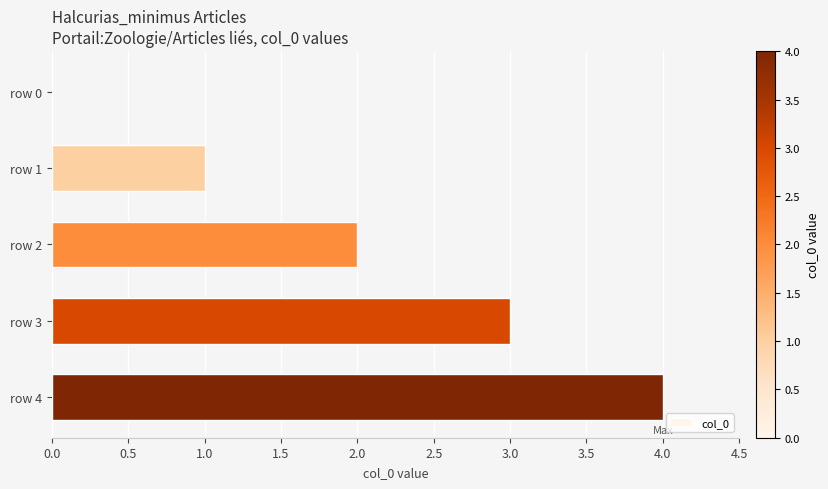

What is the change in value from row 3 to row 4?

+1